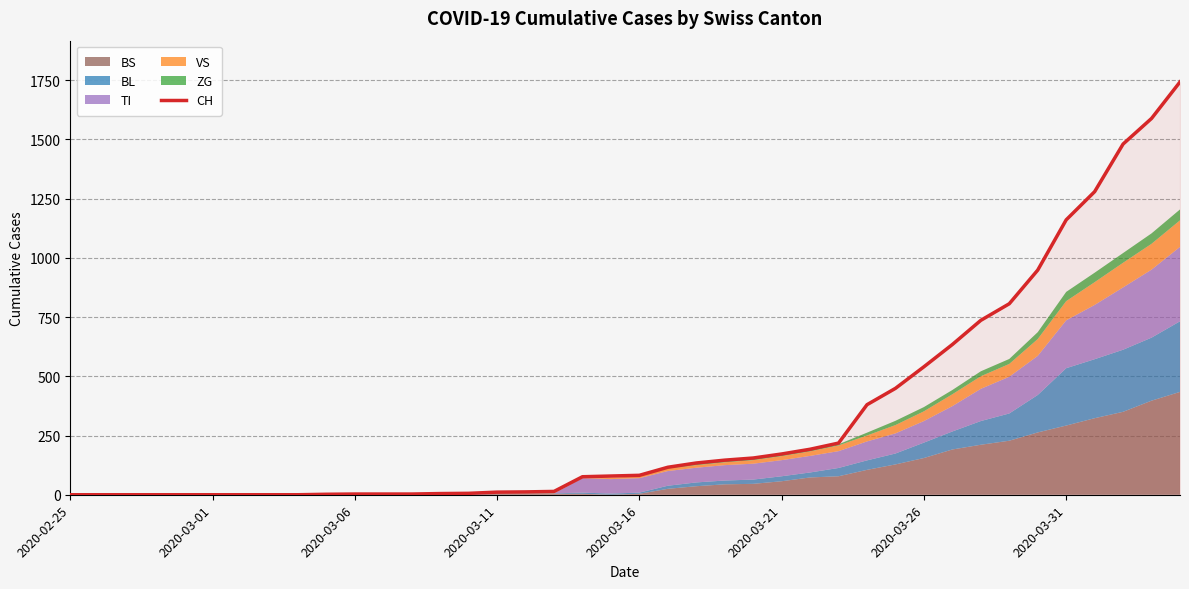

What is the value of the 21st point from the left?

82